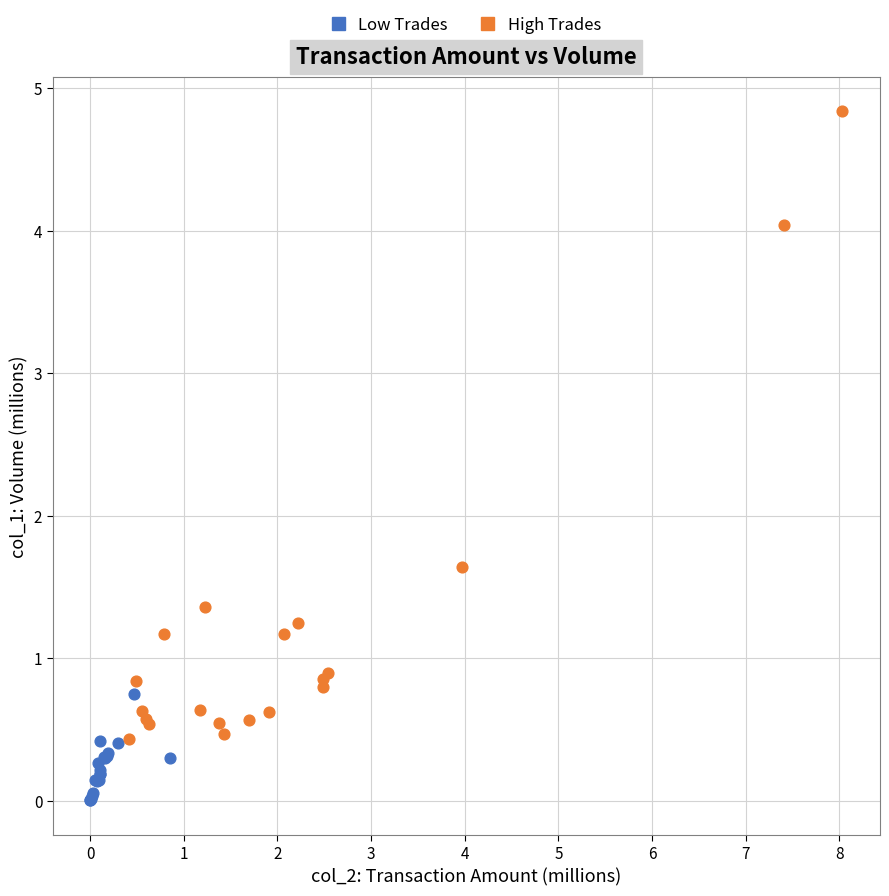

What are all the series names shown in the legend?

Low Trades, High Trades